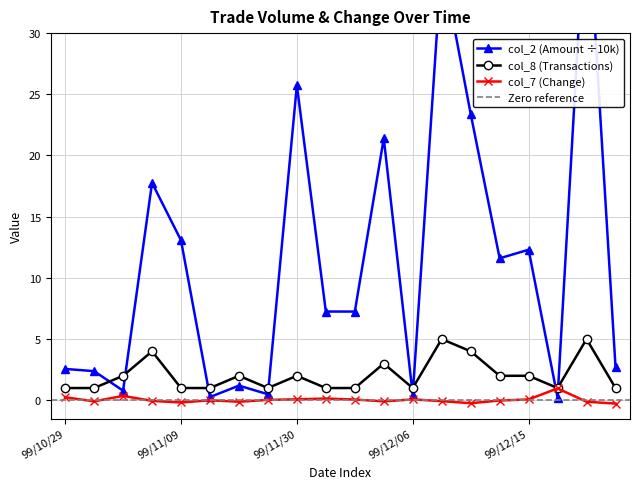

What is the value of the col_8 (Transactions) point at the 7th from the left?

2.0